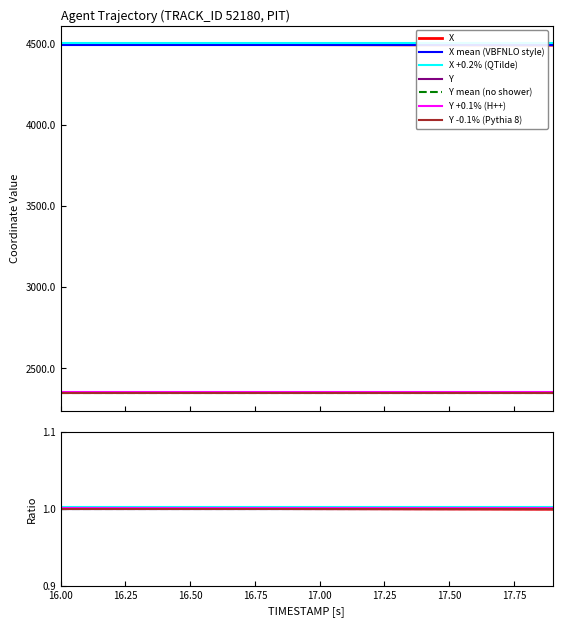

What is the sum of all X values?

89890.6